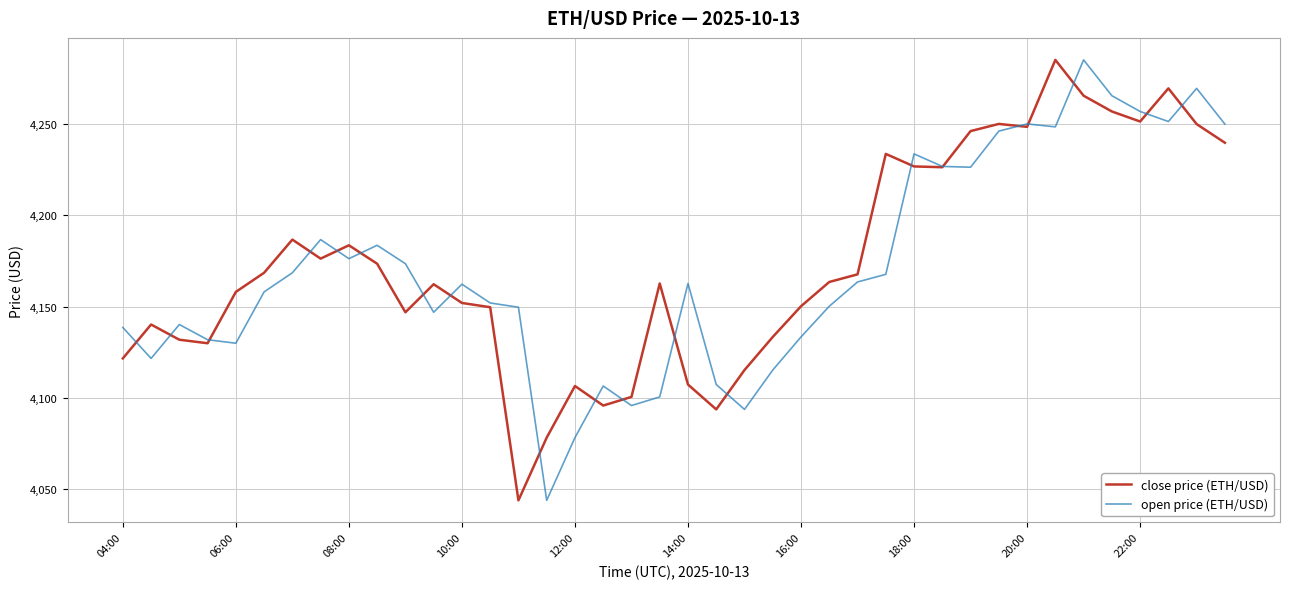

What is the greatest value displayed?

4285.0